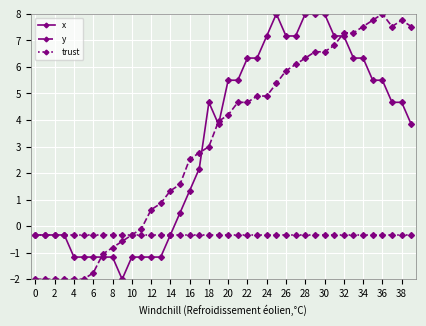

Which series ends up on top after the final intersection of x and y?

y